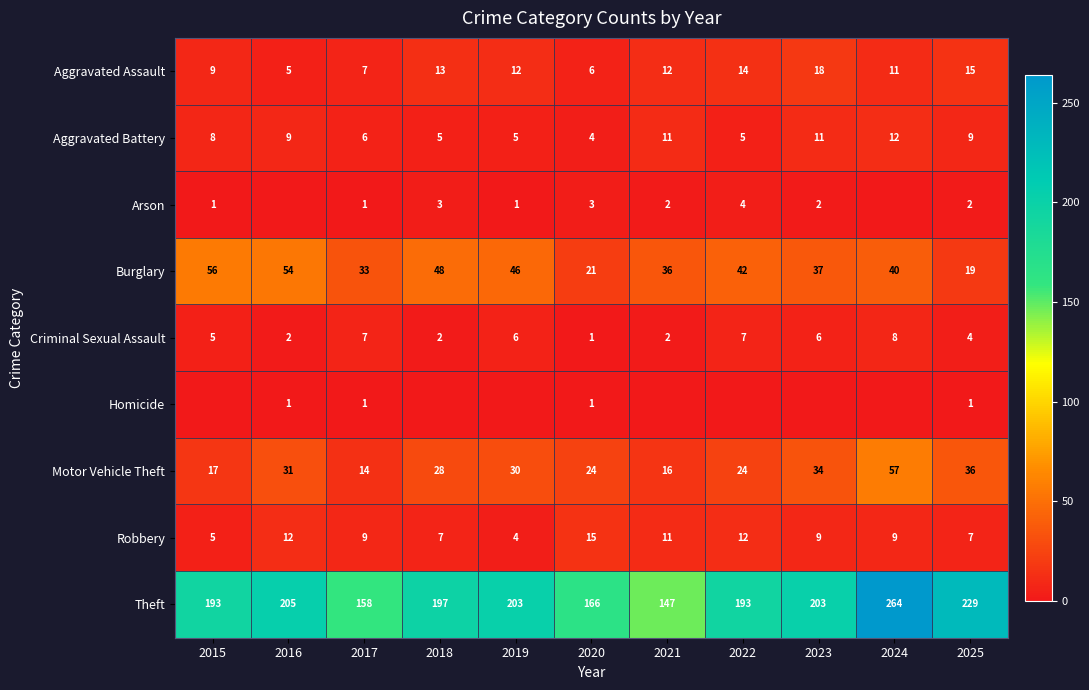

What is the highest value of the Theft series?

264